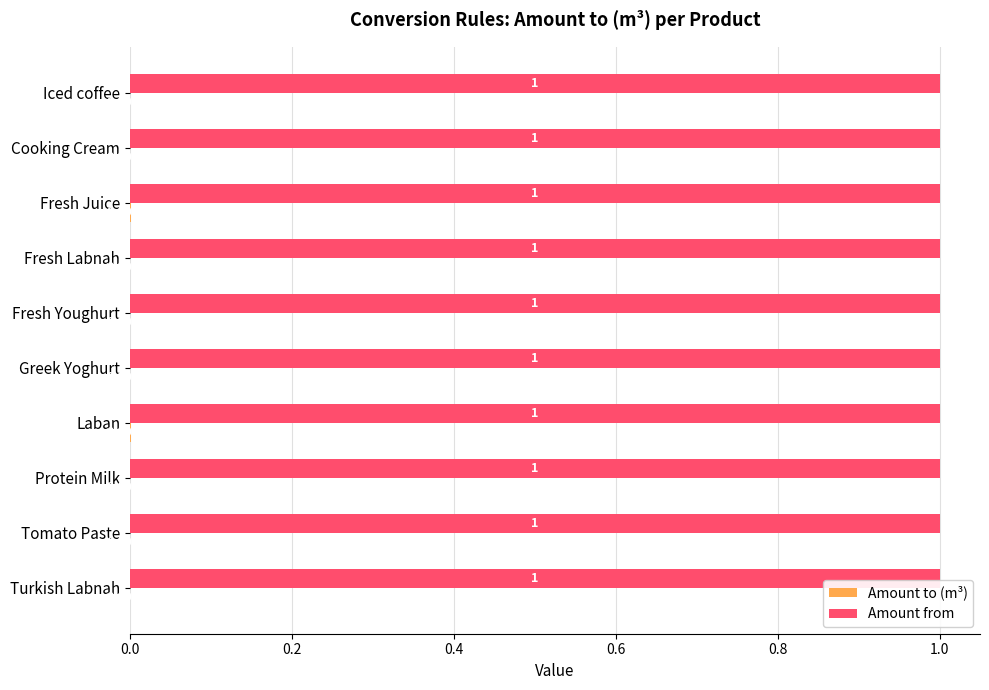

Which series has the largest total across all categories?

Amount from